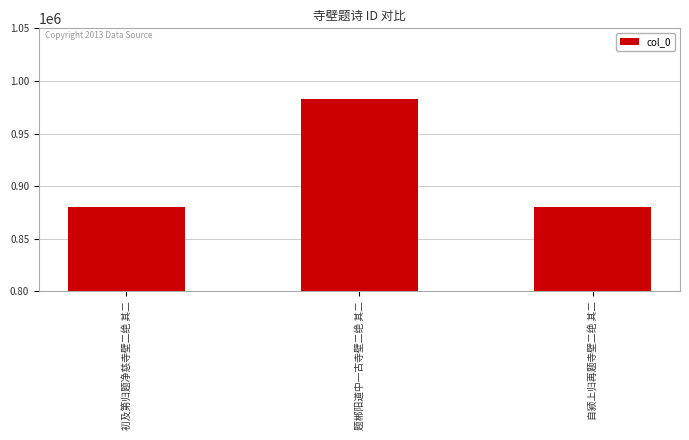

What is the label of the 3rd bar from the right?

初及第归题净慈寺壁二绝 其二